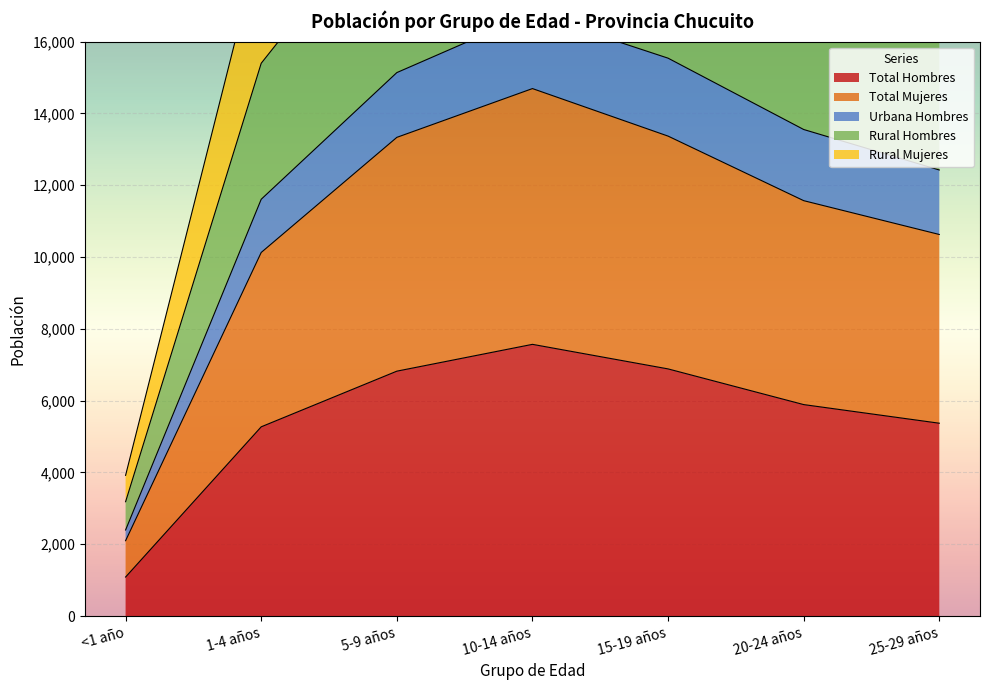

The value of Total Hombres at 15-19 años is 6883. True or false?

True